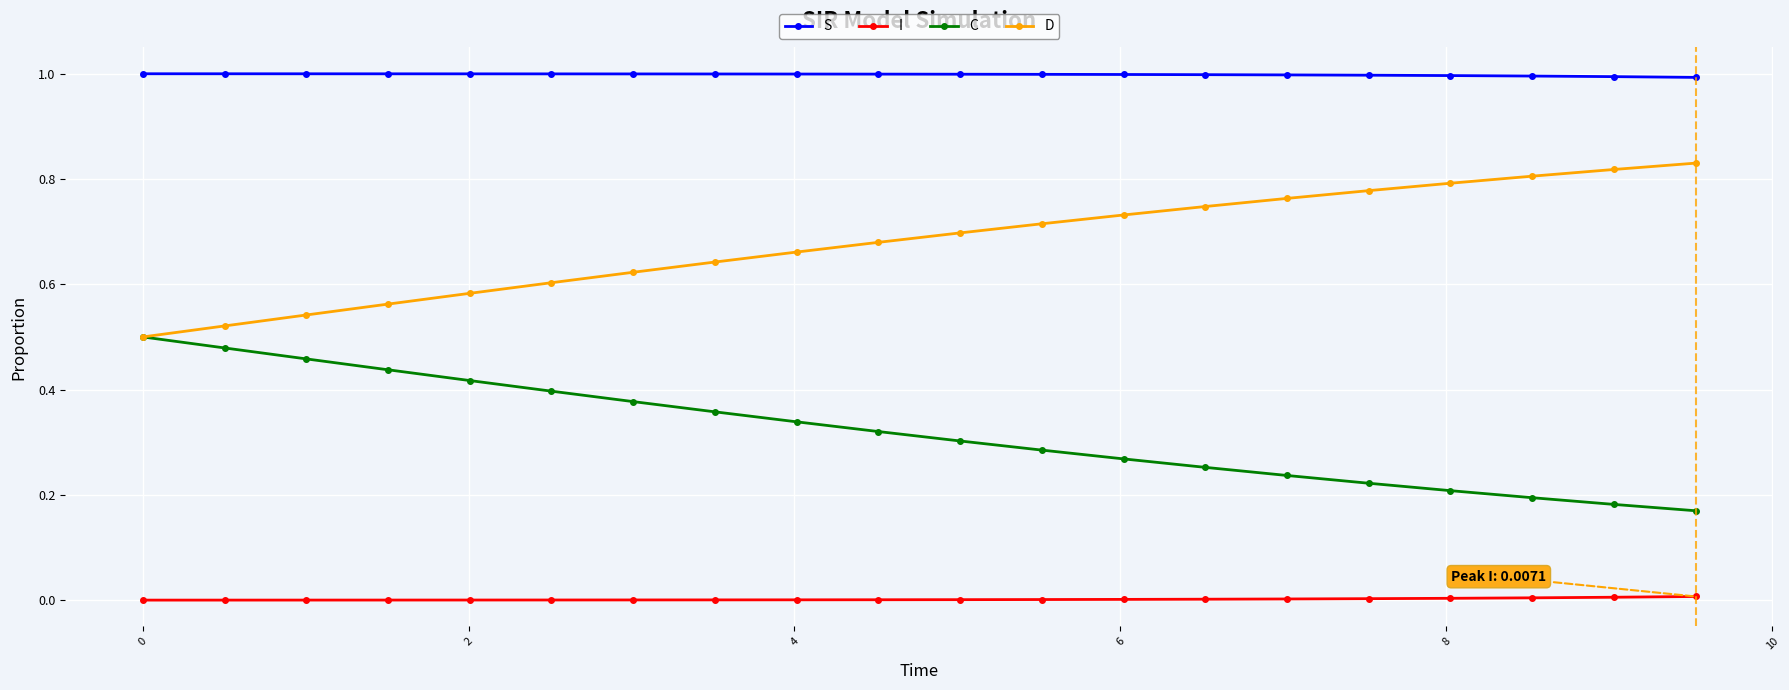

What are all the series names shown in the legend?

S, I, C, D